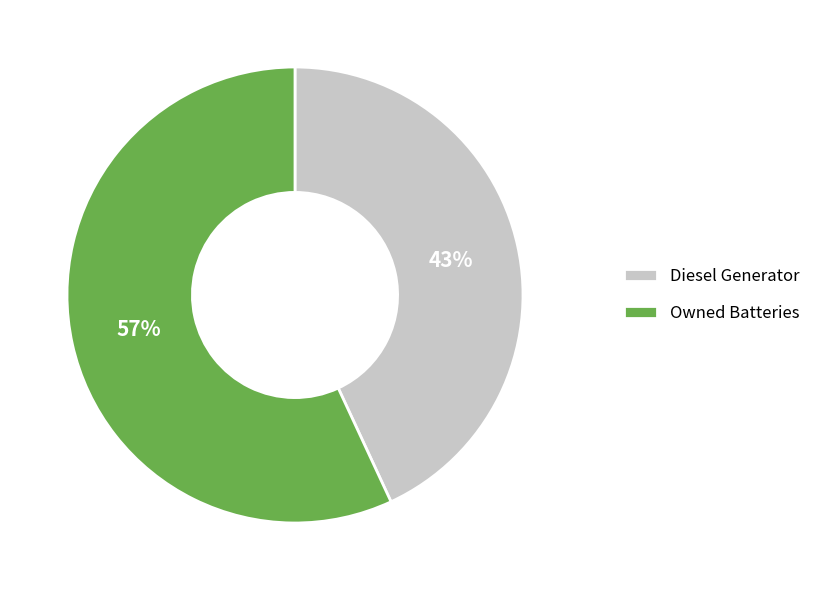

Which has a higher value, Diesel Generator or Owned Batteries?

Owned Batteries